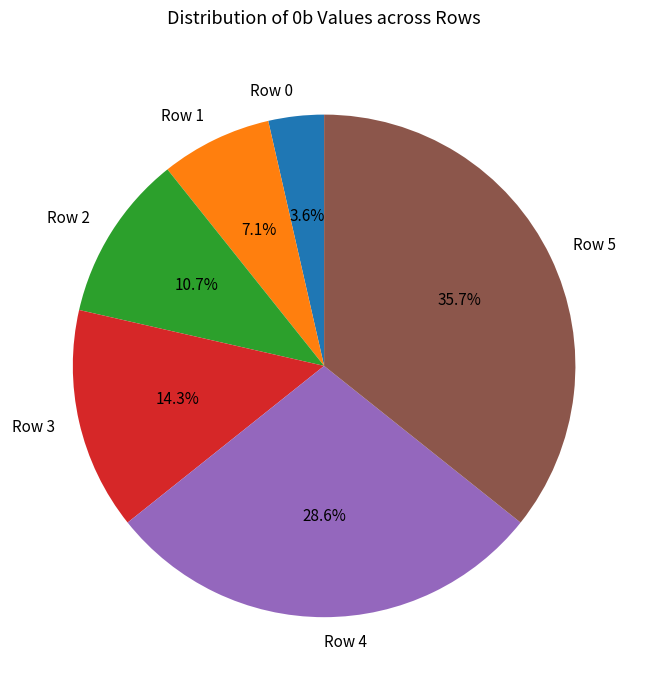

Is it true that Row 2 is 17% of the pie?

False